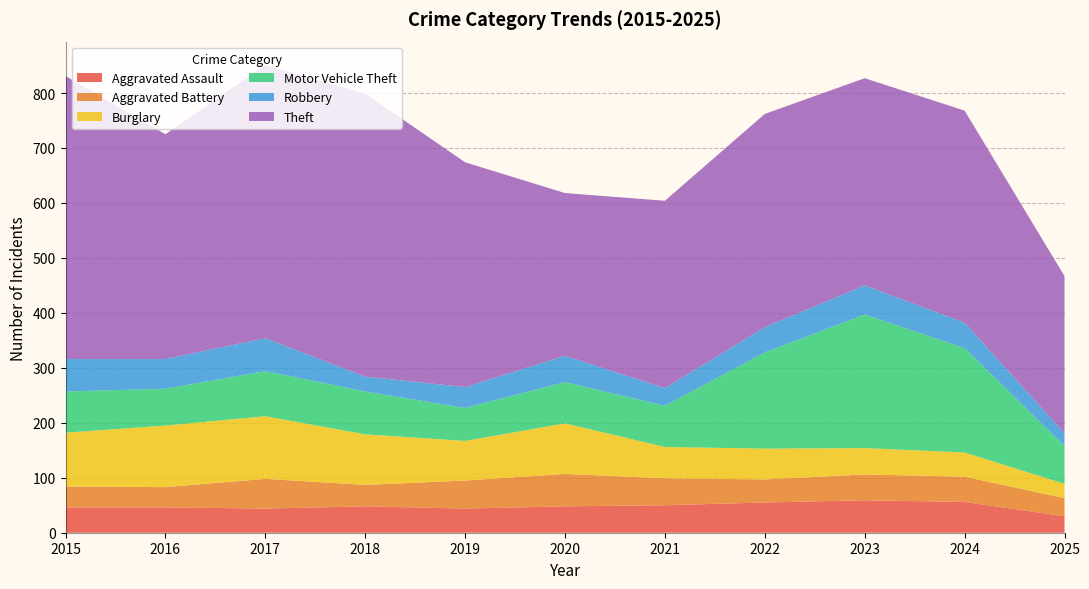

Reading left to right, transcribe all the data shown in this chart.

Aggravated Assault: 2015=46	2016=46	2017=44	2018=48	2019=44	2020=48	2021=50	2022=55	2023=59	2024=56	2025=30
Aggravated Battery: 2015=38	2016=37	2017=54	2018=39	2019=51	2020=59	2021=49	2022=42	2023=47	2024=46	2025=33
Burglary: 2015=98	2016=112	2017=114	2018=92	2019=72	2020=92	2021=57	2022=56	2023=48	2024=44	2025=26
Motor Vehicle Theft: 2015=75	2016=67	2017=82	2018=78	2019=60	2020=75	2021=75	2022=175	2023=243	2024=190	2025=69
Robbery: 2015=59	2016=54	2017=60	2018=27	2019=38	2020=48	2021=32	2022=46	2023=53	2024=46	2025=23
Theft: 2015=515	2016=409	2017=497	2018=515	2019=409	2020=296	2021=341	2022=388	2023=377	2024=386	2025=286